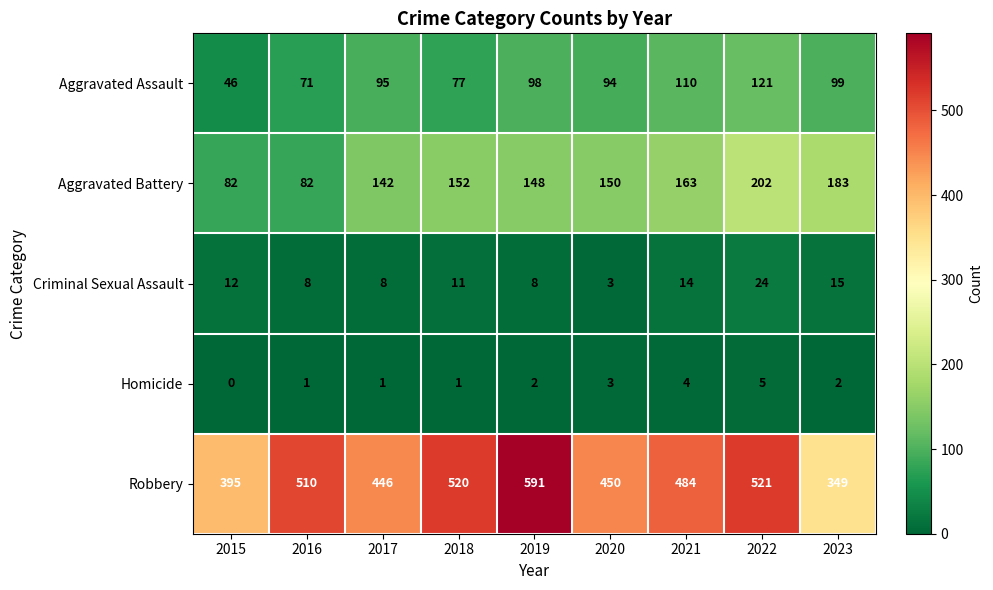

Which series changed the most between 2018 and 2023?

Robbery